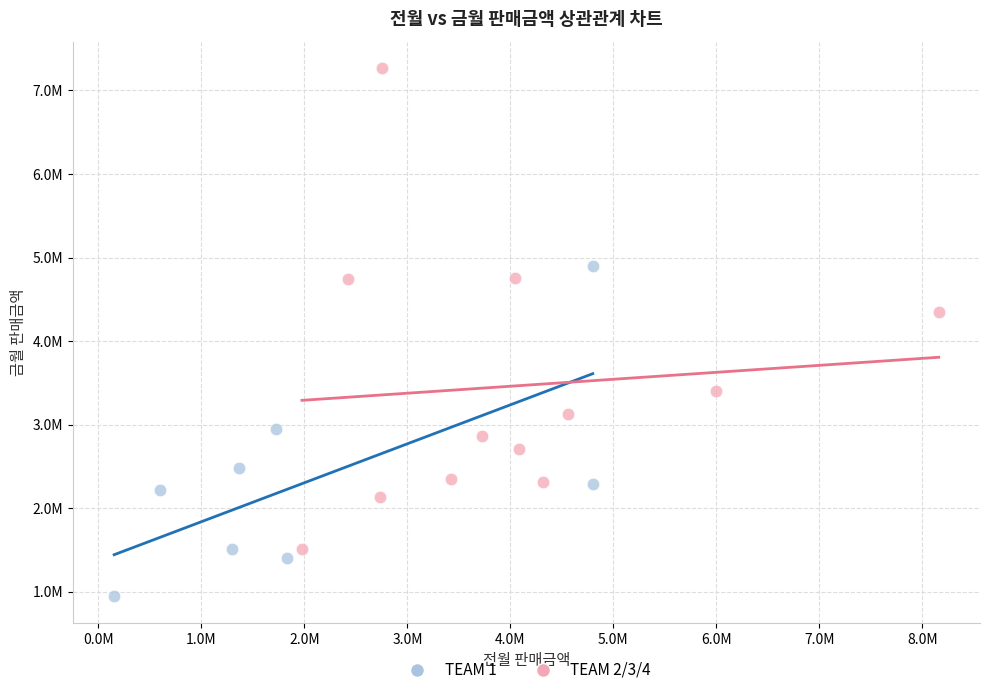

What are all the series names shown in the legend?

TEAM 1, TEAM 2/3/4